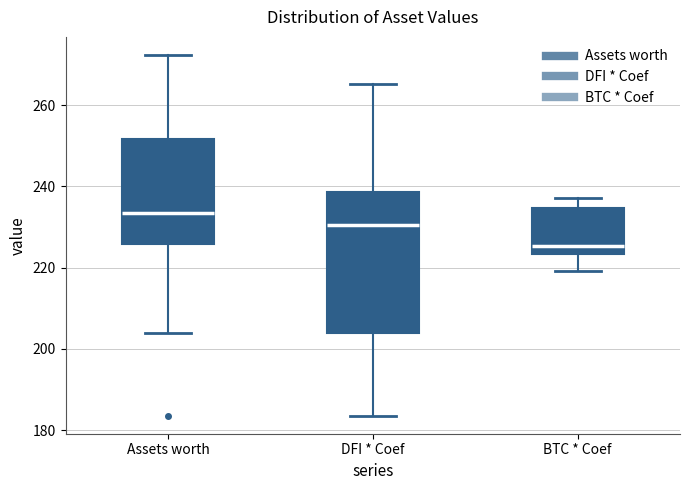

Which box is the tallest, from its lower edge to its upper edge?

DFI * Coef